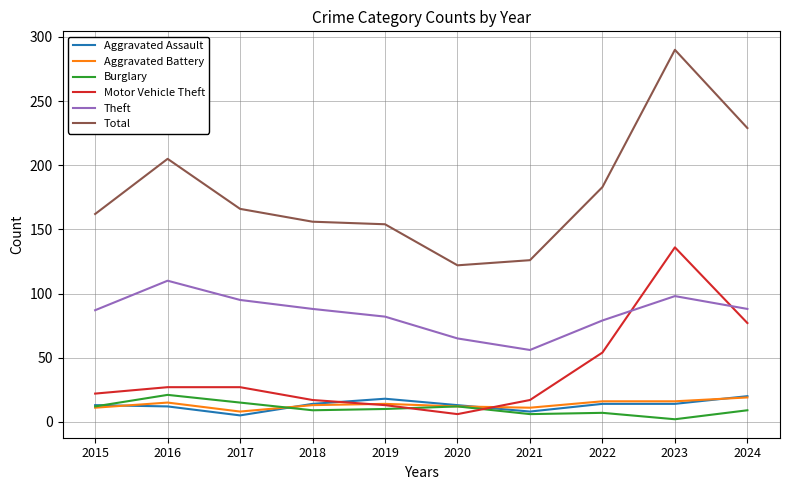

Which series has the largest total across all categories?

Total